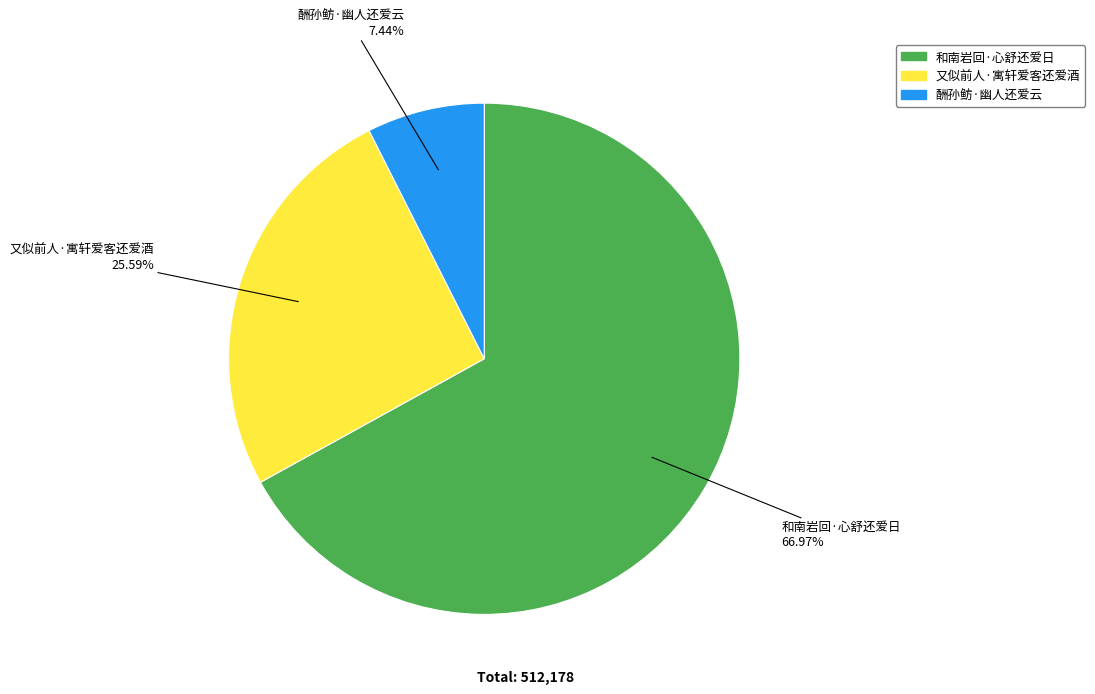

Is it true that 和南岩回·心舒还爱日 is 57% of the pie?

False